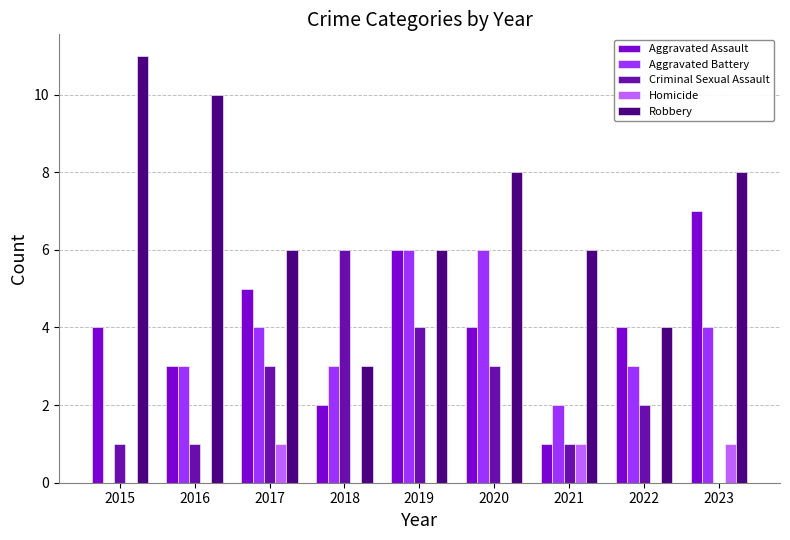

At which category is the sum across all series the highest?

2019